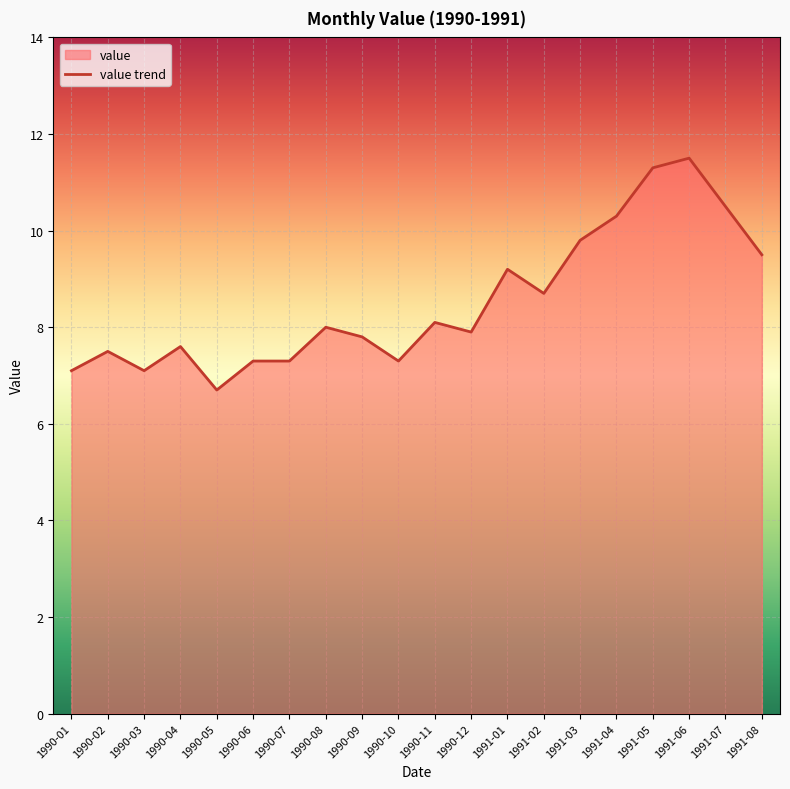

Where is the data nearest to the value 9?

1991-01